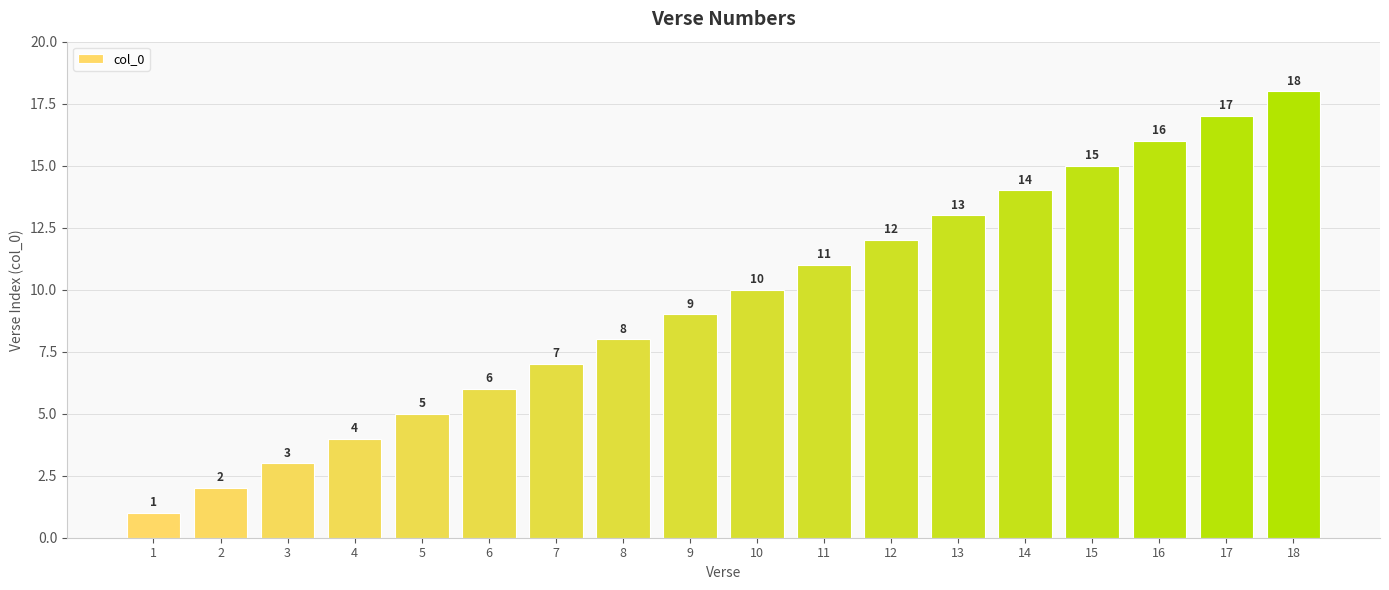

List the labels in order of value, smallest first.

1, 2, 3, 4, 5, 6, 7, 8, 9, 10, 11, 12, 13, 14, 15, 16, 17, 18